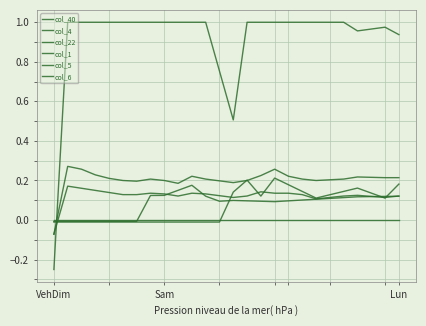

Does the chart display data point markers on the line(s)?

No